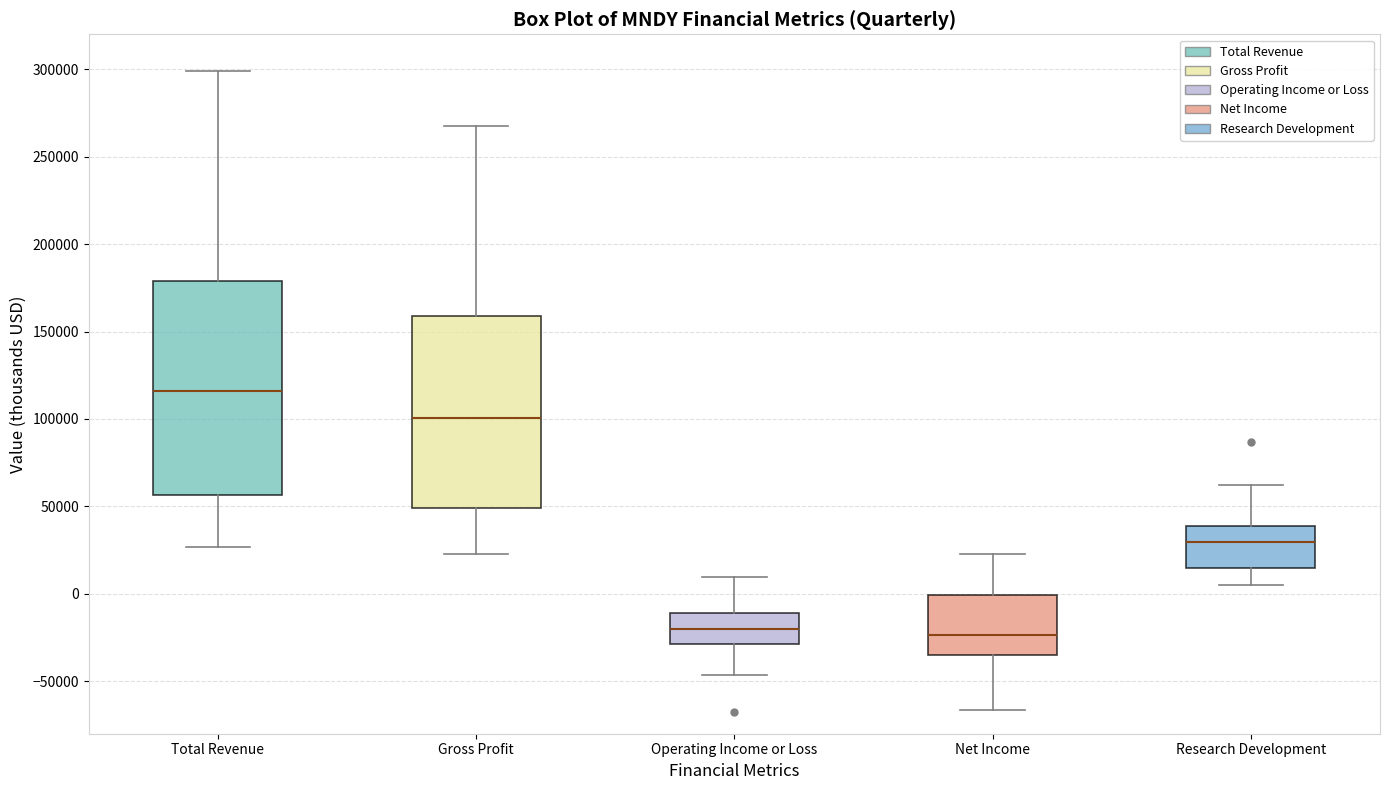

Comparing the boxes themselves (not the whiskers), which one is the tallest?

Total Revenue